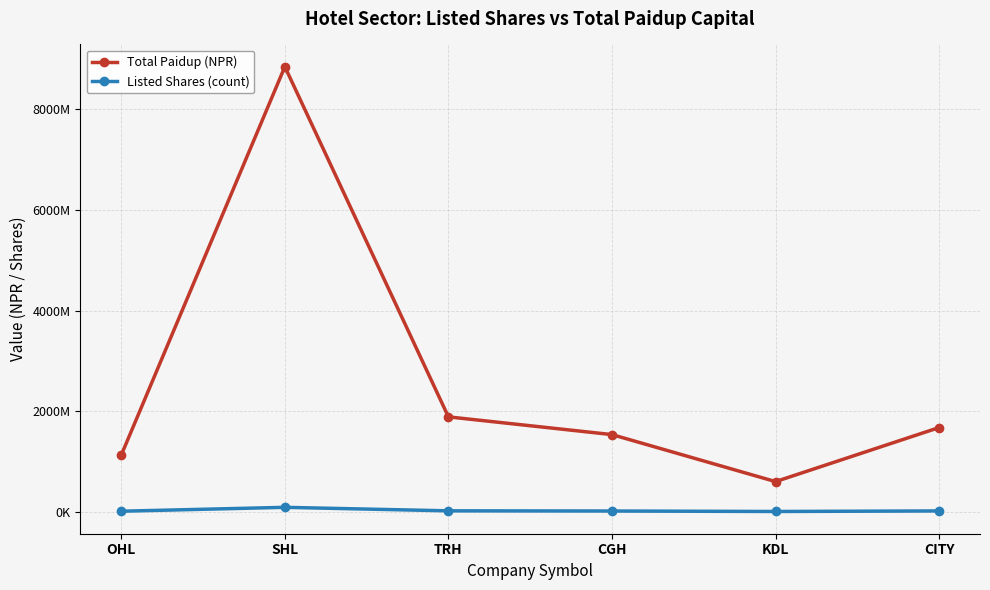

The Listed Shares (count) series shows 21304237 at CGH. True or false?

False